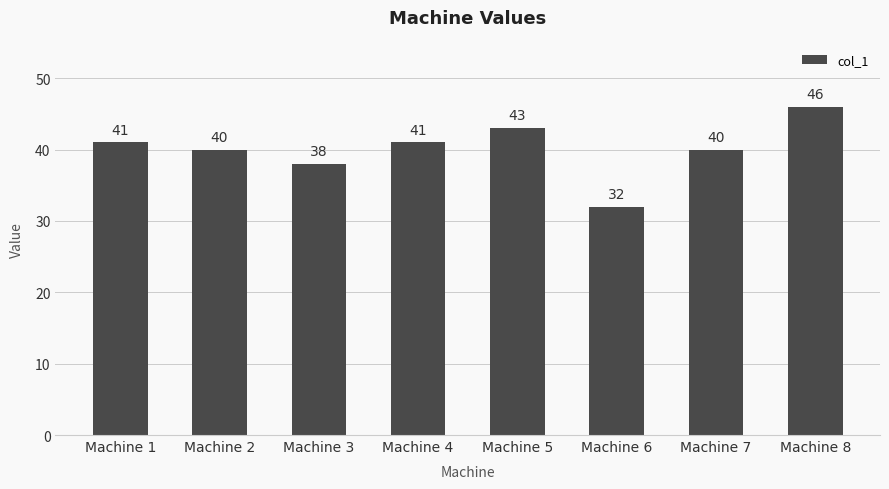

Does the chart contain any negative values?

No